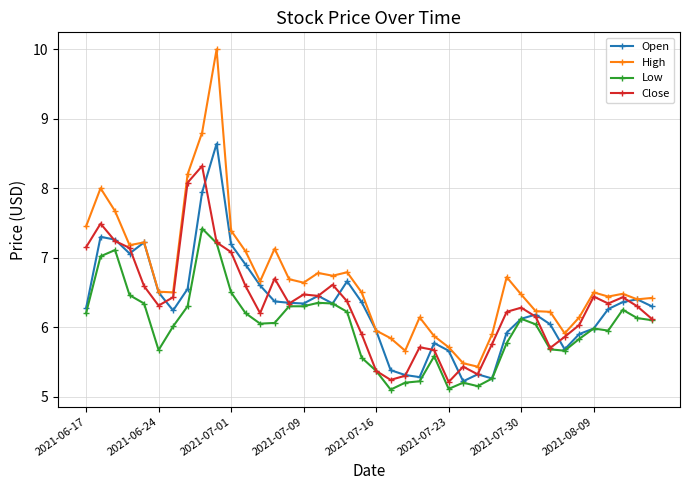

What are all the series names shown in the legend?

Open, High, Low, Close